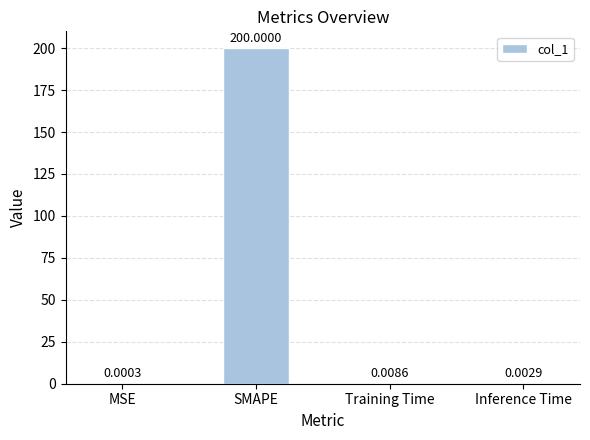

Which label corresponds to the largest value in the chart?

SMAPE